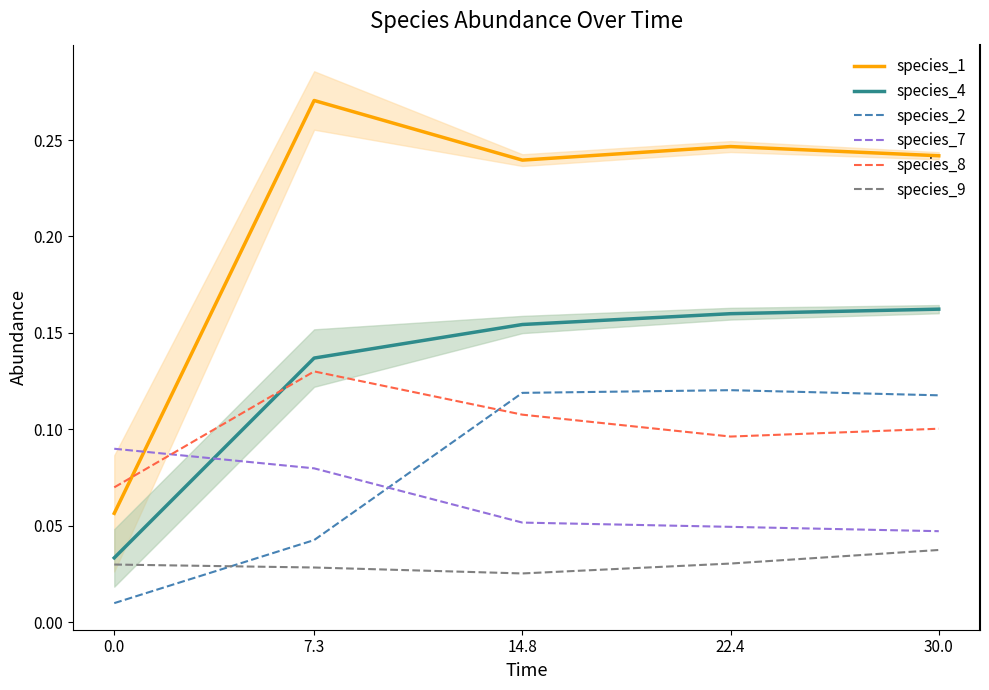

Does the chart have visible grid lines?

No